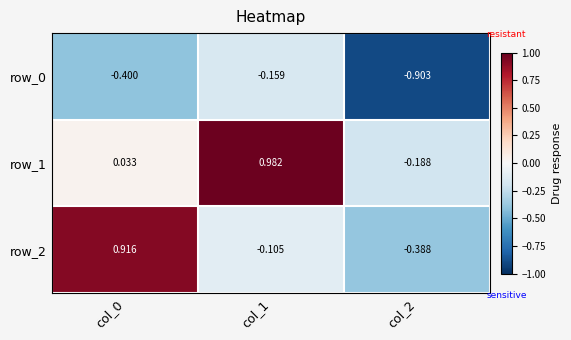

The value of row_1 at col_1 is 1.0. True or false?

True